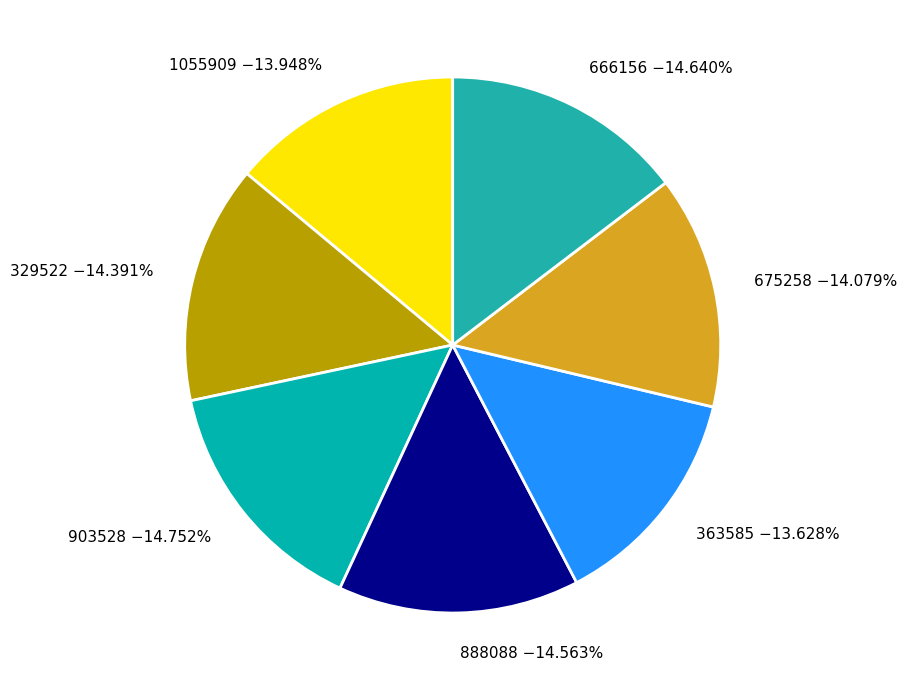

The 363585 slice represents 7% of the pie. True or false?

False